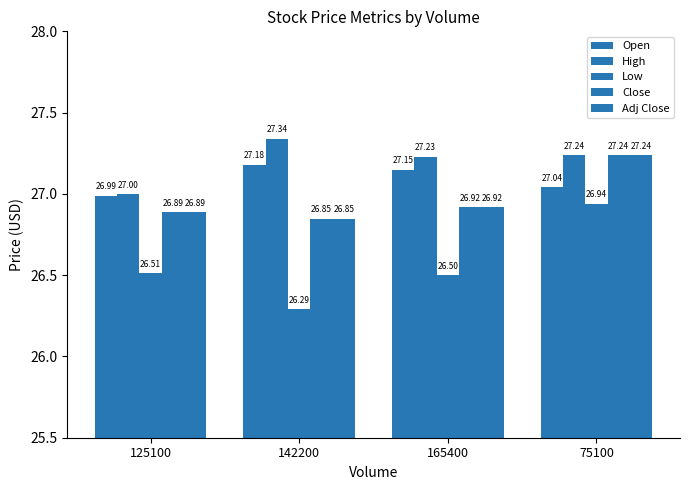

How many data points does each series have?

4